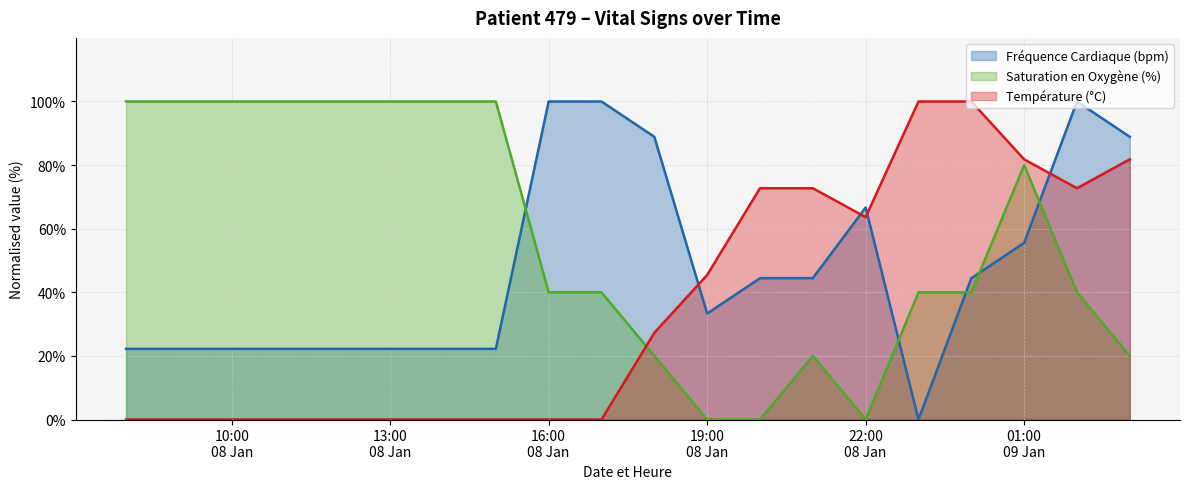

True or false: Fréquence Cardiaque (bpm) and Saturation en Oxygène (%) cross at least once.

True